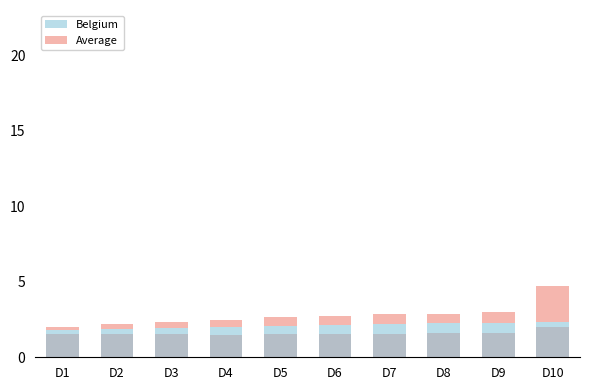

What is the sum of all Average values?

6.9